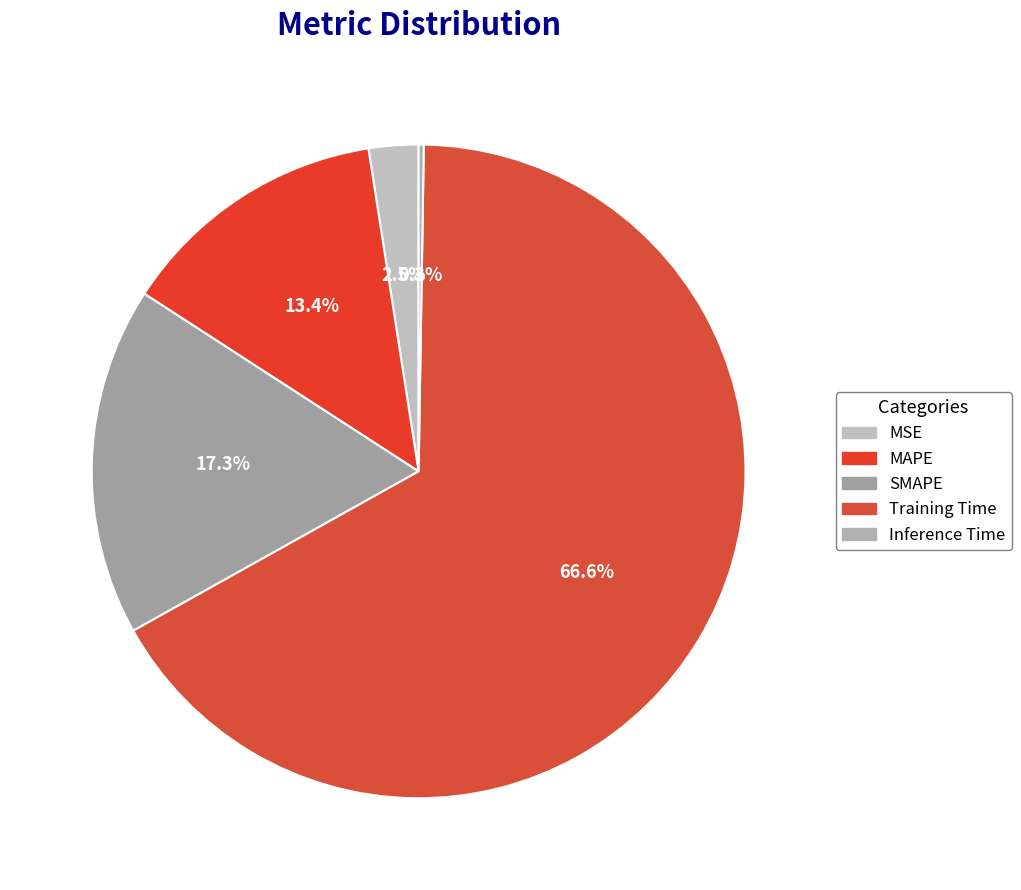

True or false: Training Time accounts for 67% of the total.

True